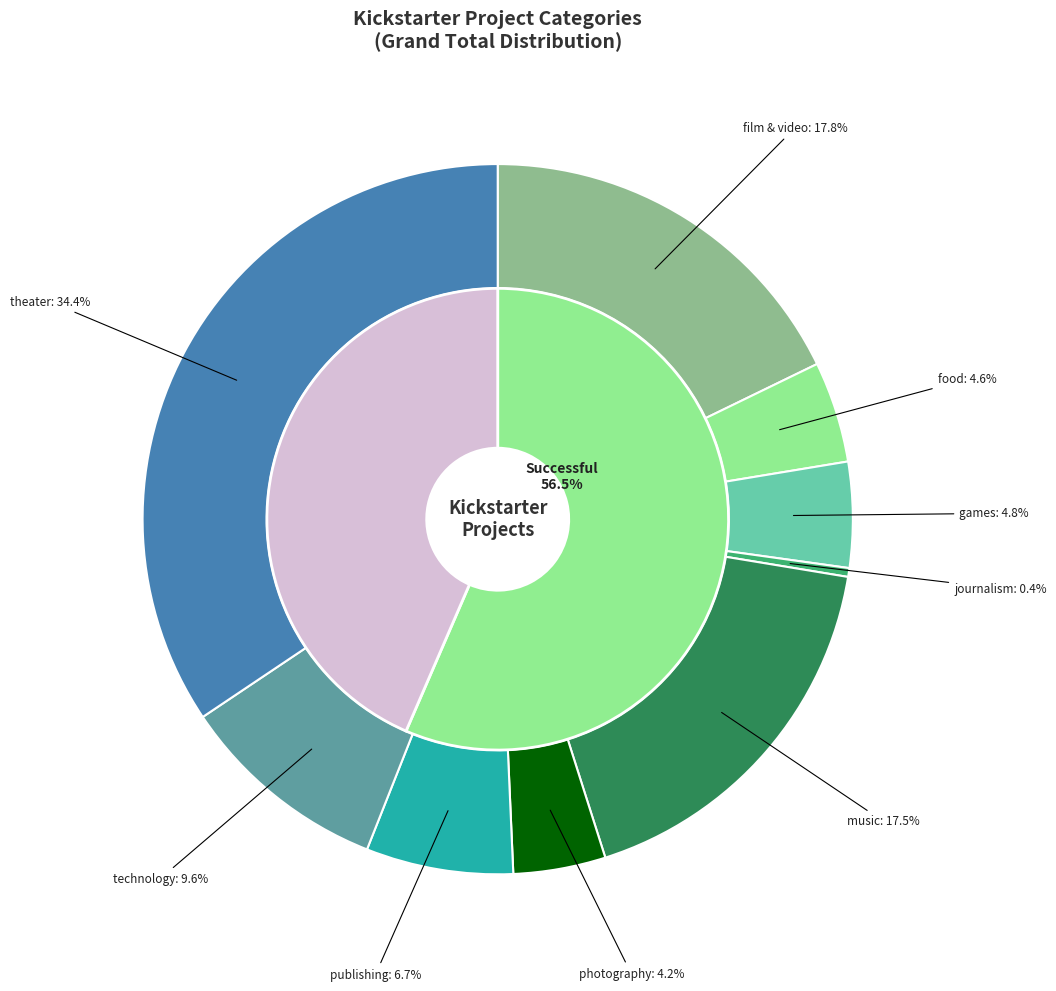

Rank the categories by value from highest to lowest.

theater, film & video, music, technology, publishing, games, food, photography, journalism